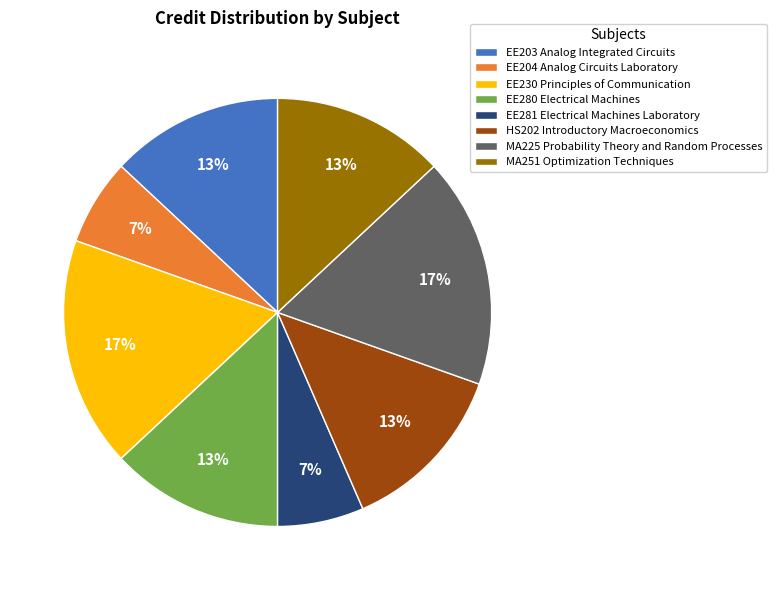

The EE281 Electrical Machines Laboratory slice represents 7% of the pie. True or false?

True